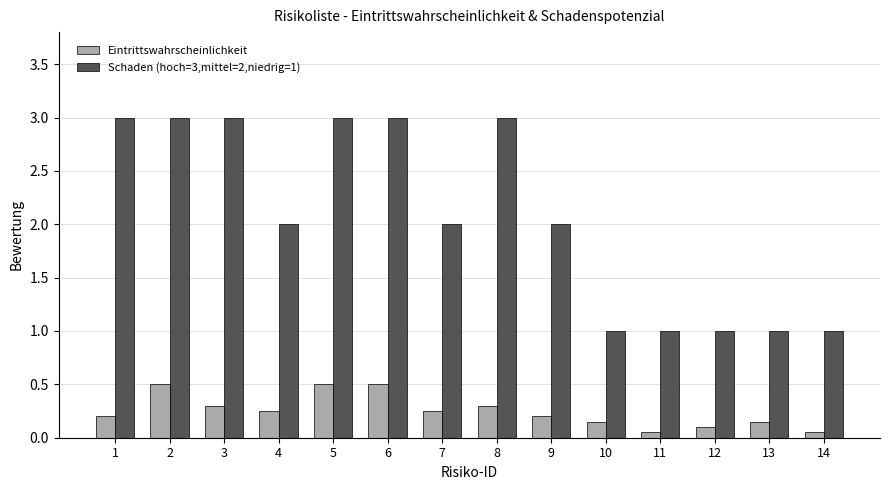

Rank the series by their maximum value, from highest to lowest.

Schaden (hoch=3,mittel=2,niedrig=1), Eintrittswahrscheinlichkeit